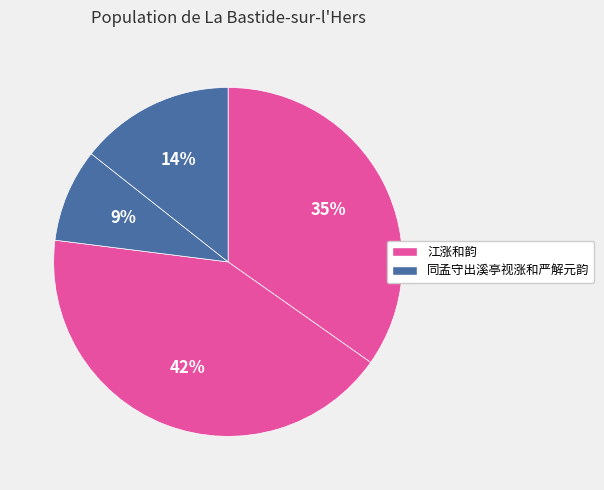

Count the number of slices in the pie.

4